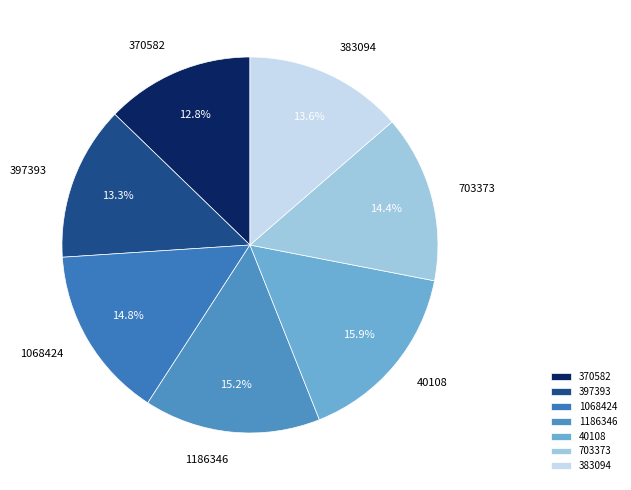

Which slice is the smallest?

370582